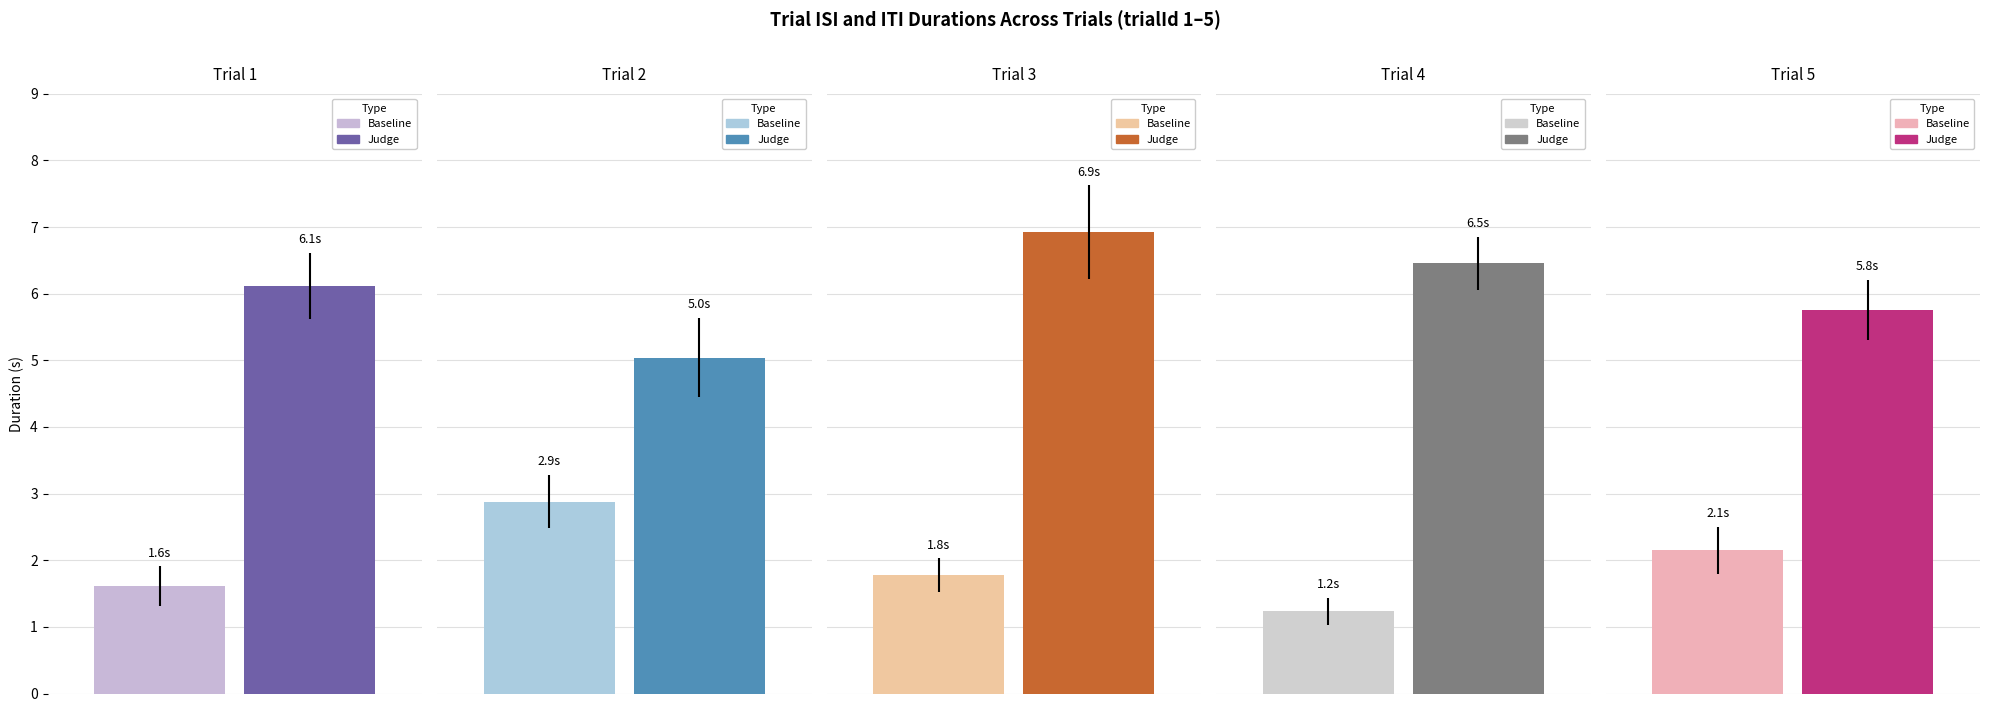

True or false: itiDuration has a value of 11.3 at 10.

False